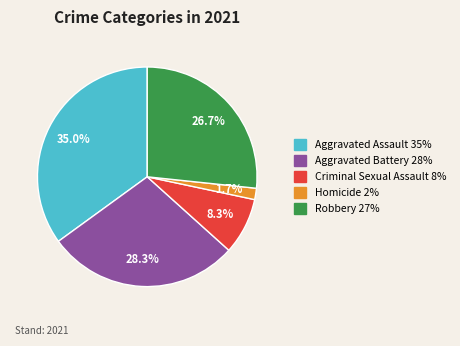

Is Aggravated Battery the majority of the pie?

No